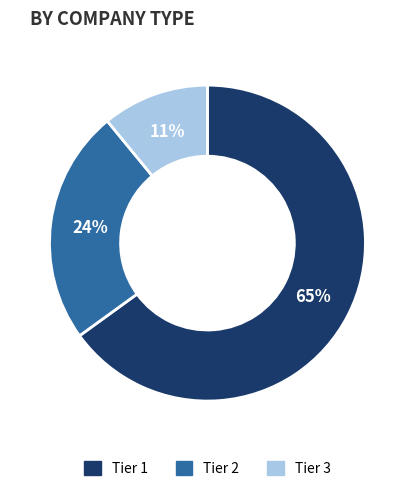

To the nearest percent, what is the average slice percentage?

33%